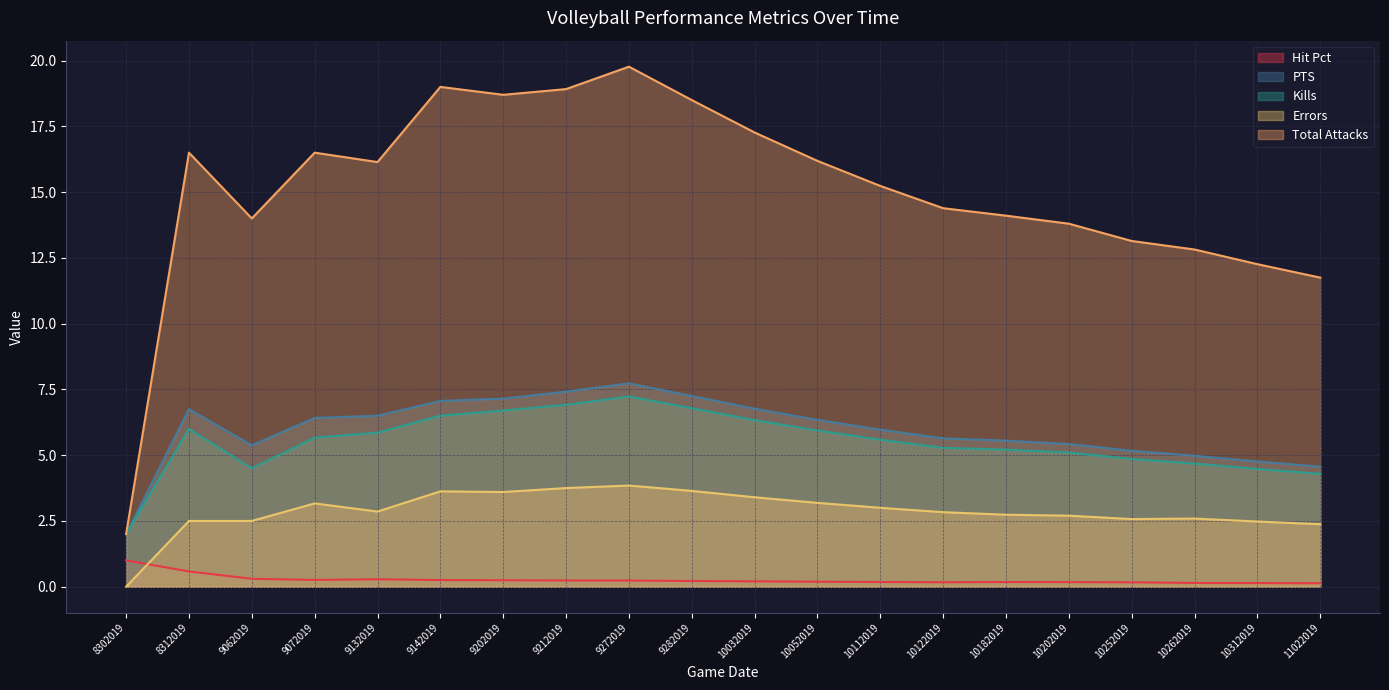

What is the maximum value shown in the chart?

19.8